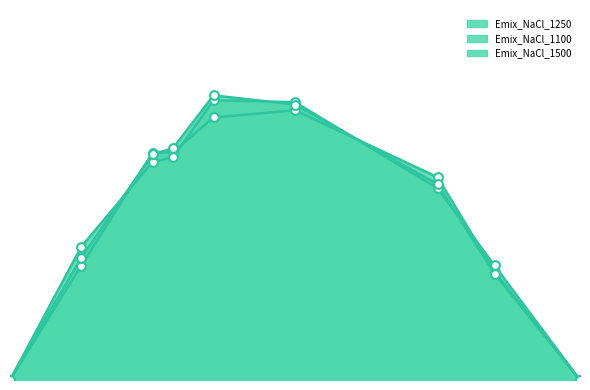

Which series contains the highest Y value?

Emix_NaCl_1500